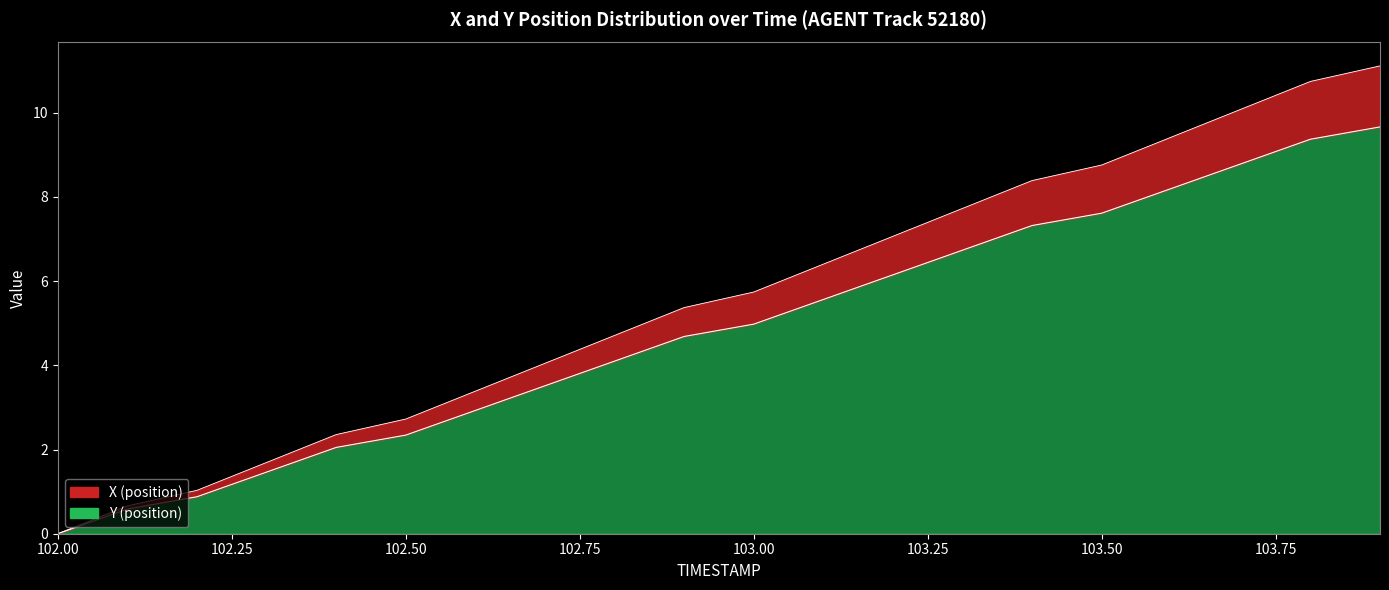

How many values in the X series exceed 5?

11